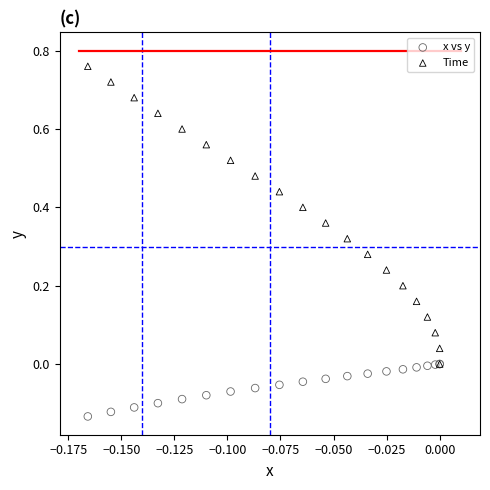

What are all the series names shown in the legend?

x vs y, Time